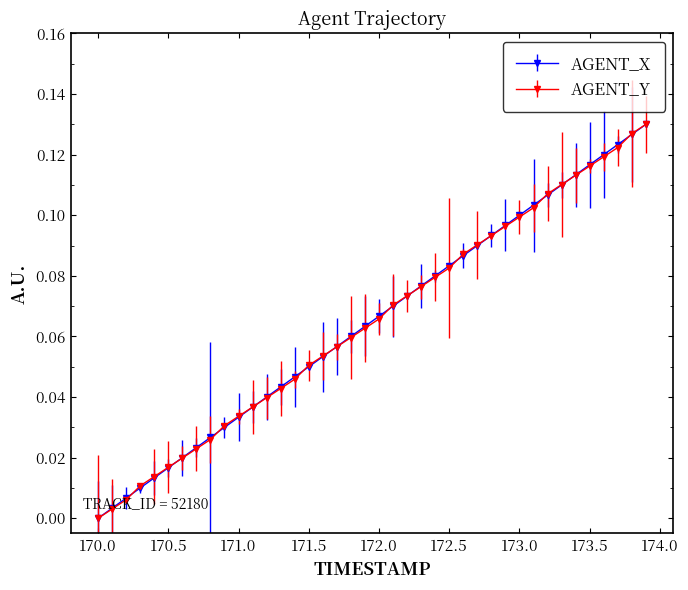

What are all the series names shown in the legend?

AGENT_X, AGENT_Y